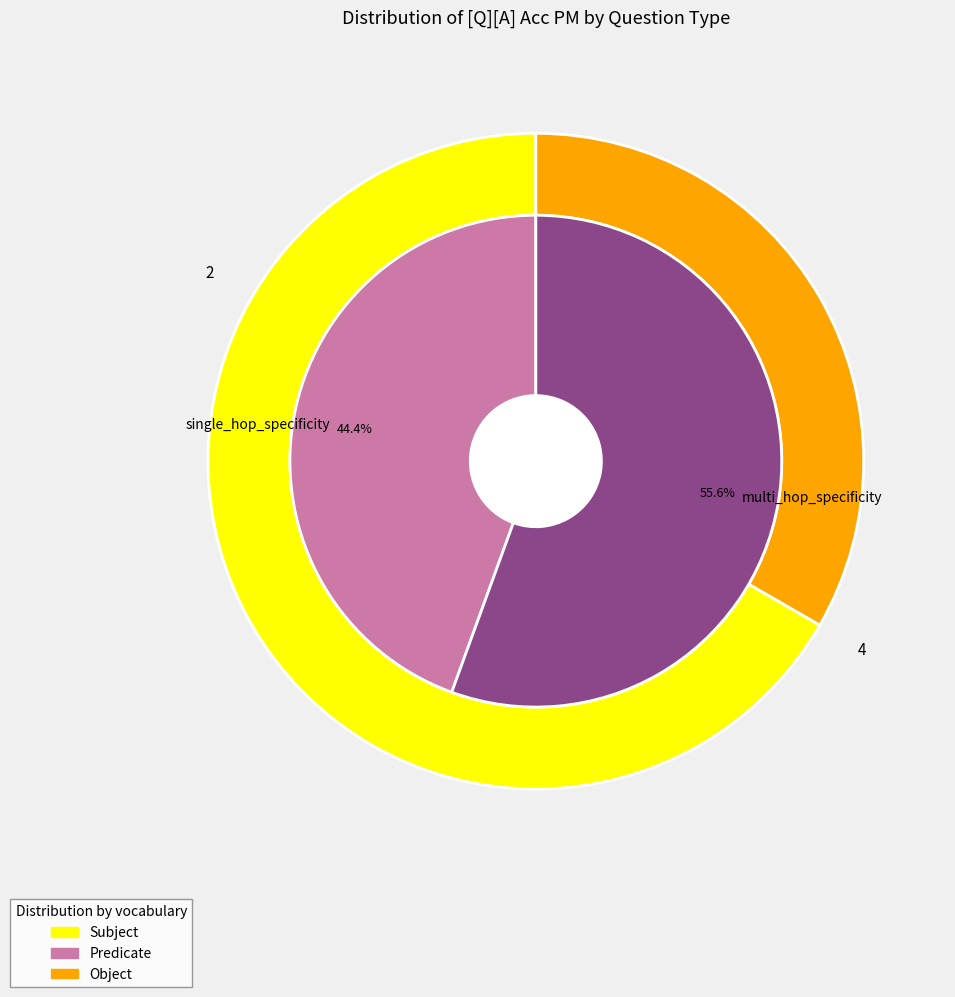

The multi_hop_specificity slice represents 56% of the pie. True or false?

True